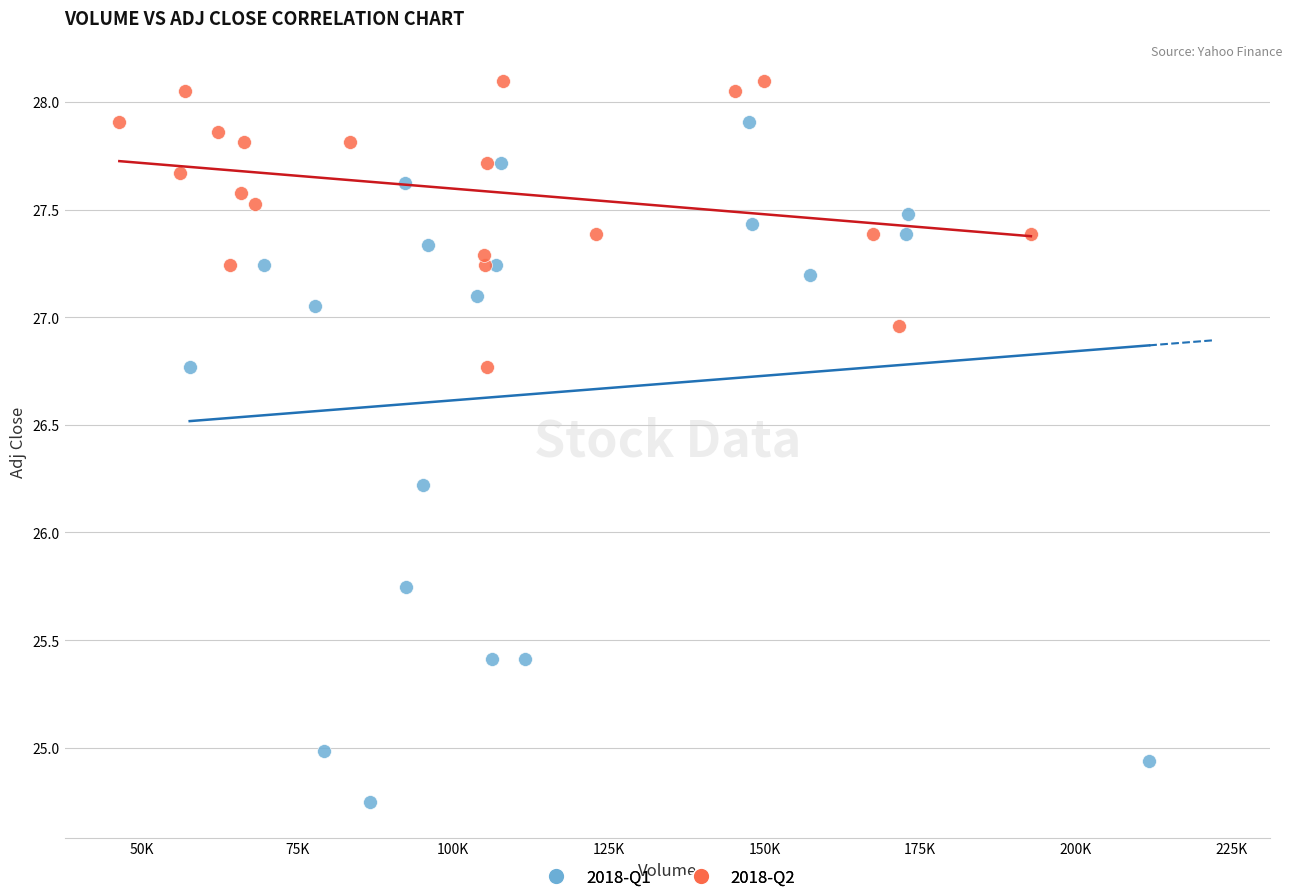

Which series contains the lowest Y value?

2018-Q1